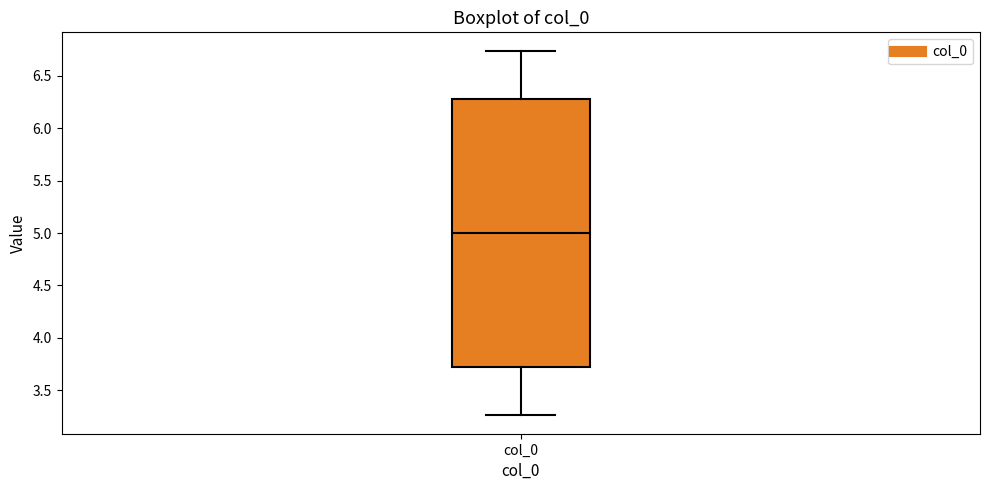

Where is the upper edge of the box for col_0 on the y-axis? The values are not printed on the chart, so give them approximately, as read against the axis.

6.30